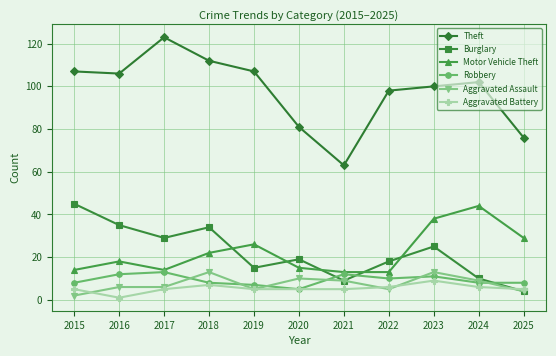

Which series has the largest total across all categories?

Theft